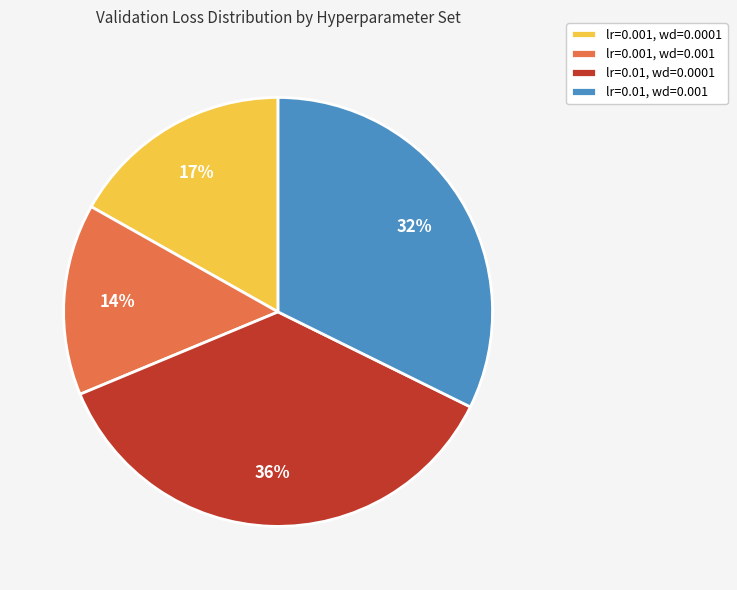

Count the number of slices in the pie.

4